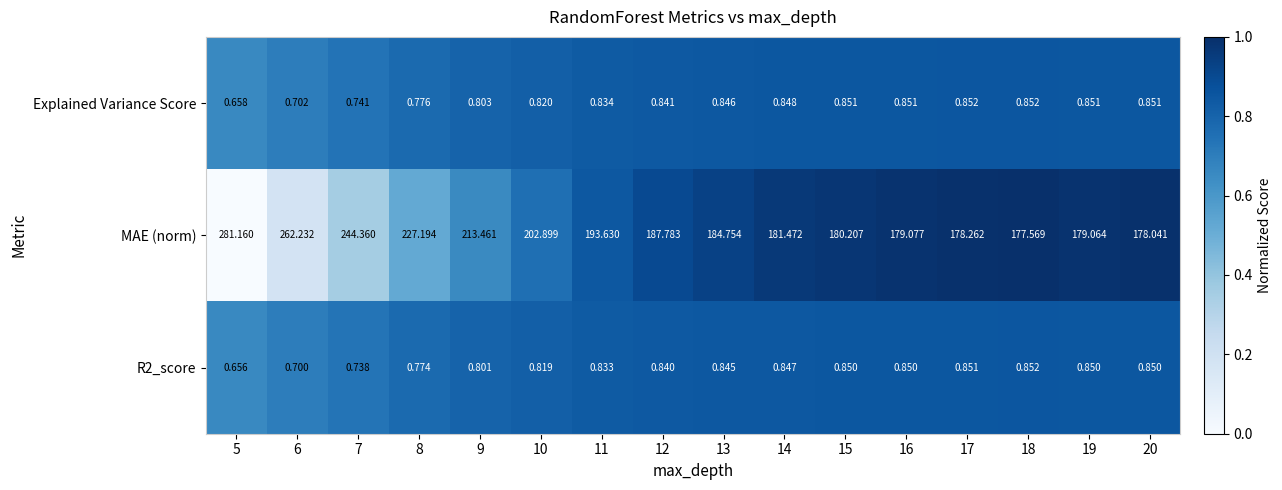

Which series has the widest spread of values?

MAE (norm)